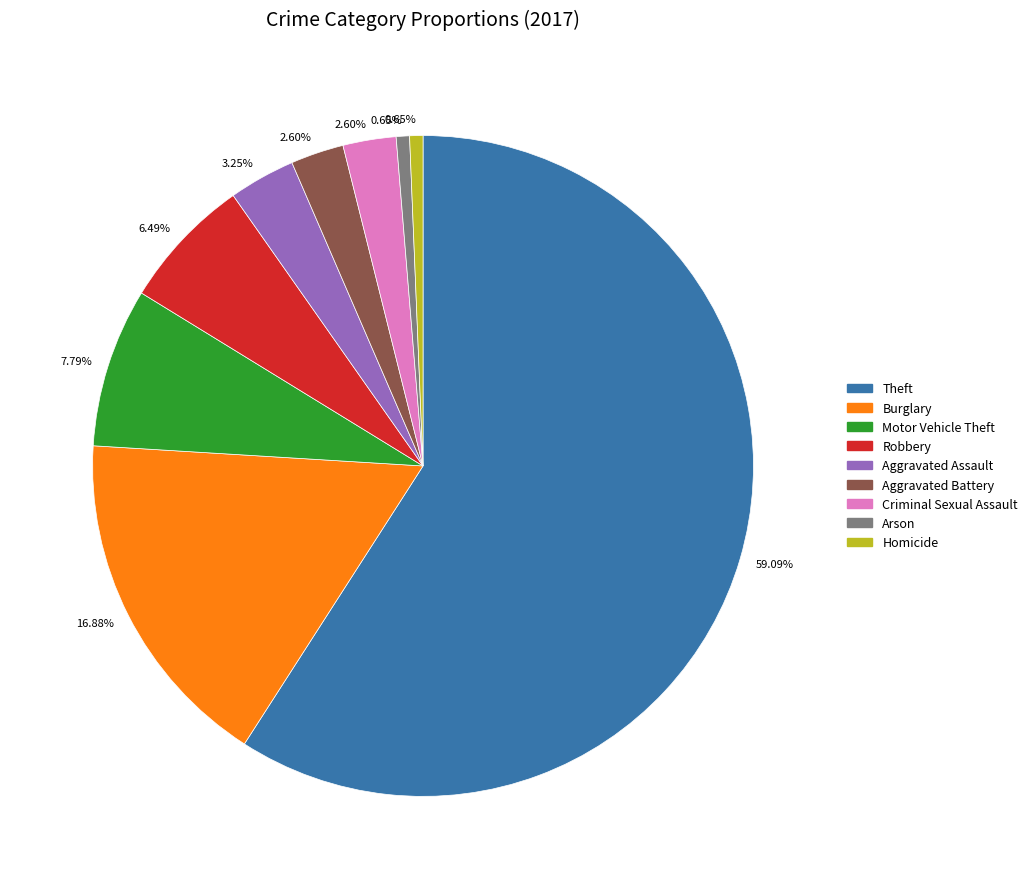

Does any single category account for the majority?

Yes